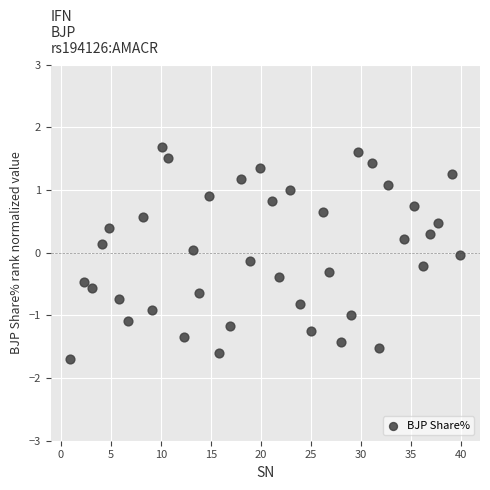

What is the range of X values (max minus min)?

39.0